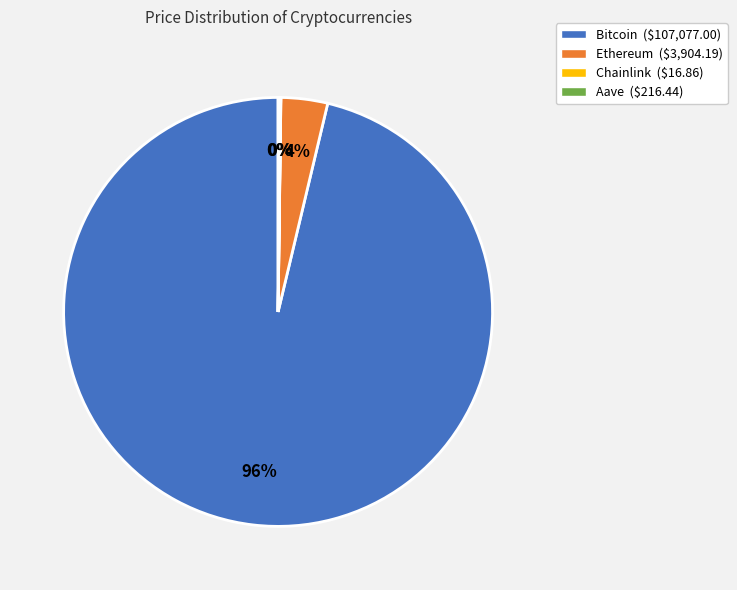

The Ethereum ($3,904.19) slice represents 4% of the pie. True or false?

True